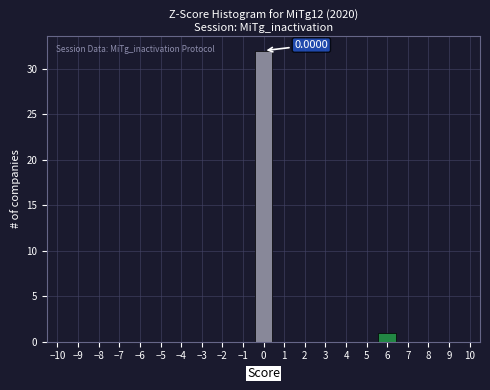

Which range on the x-axis has the tallest bar?

-0.5 to 0.5